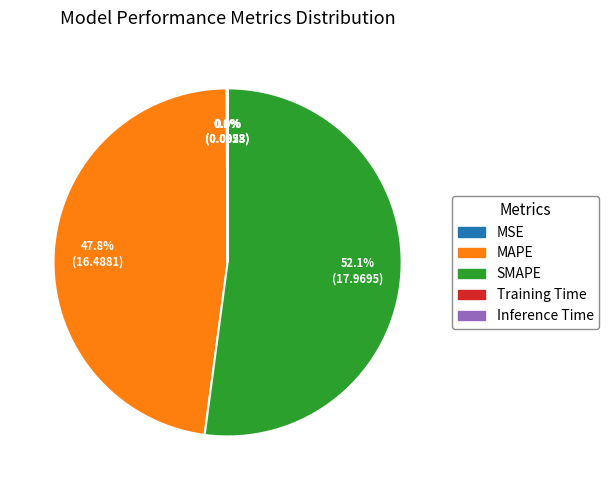

To the nearest percent, what portion does MAPE represent?

48%